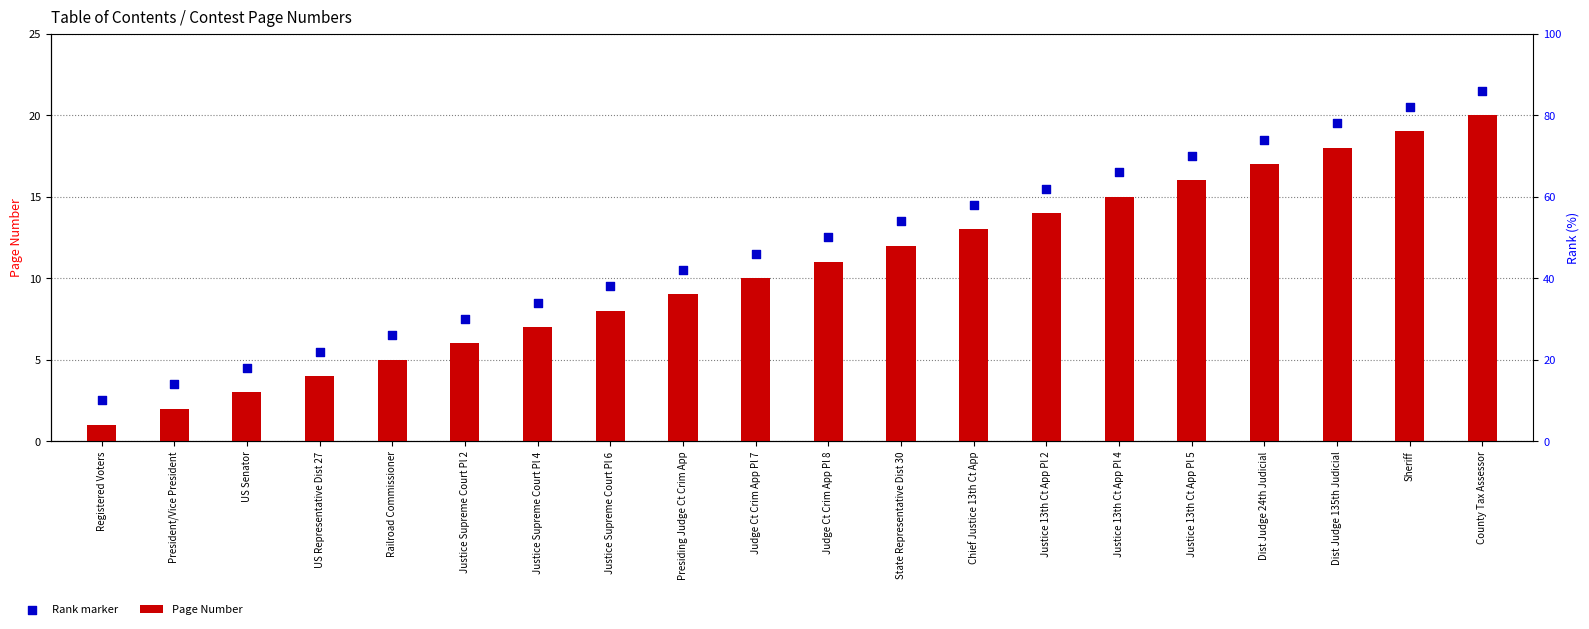

What are all the series names shown in the legend?

Page Number, Rank marker